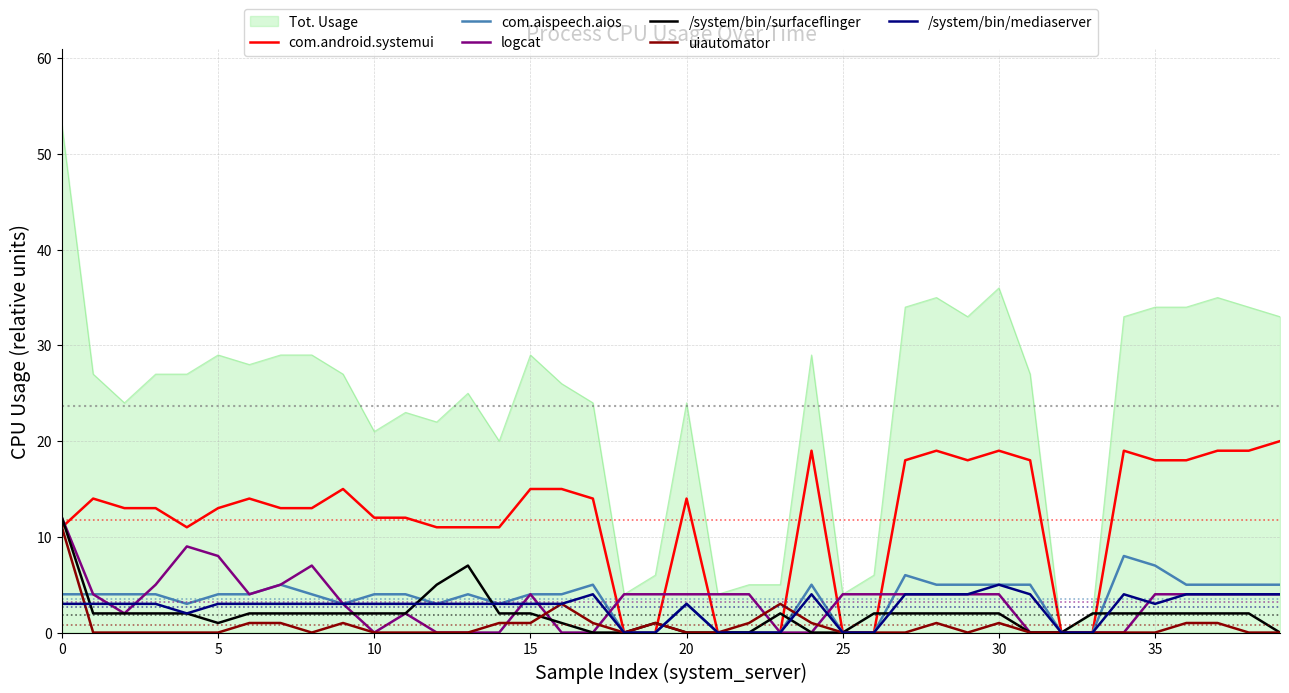

Which series has the largest range (max minus min)?

Tot. Usage